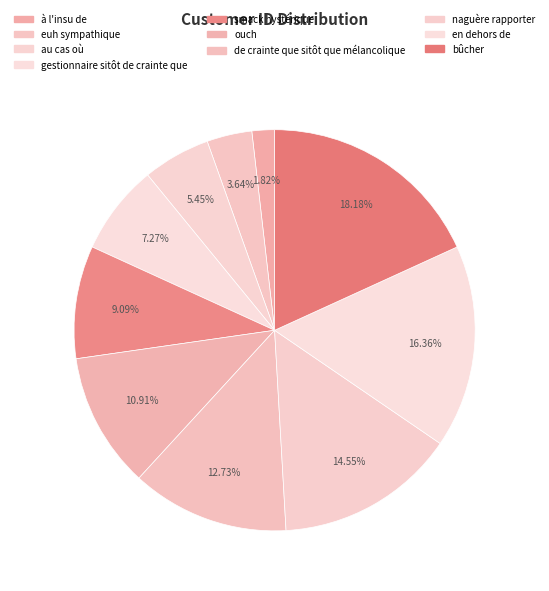

To the nearest percent, what is the combined percentage of smack hystérique and au cas où?

15%